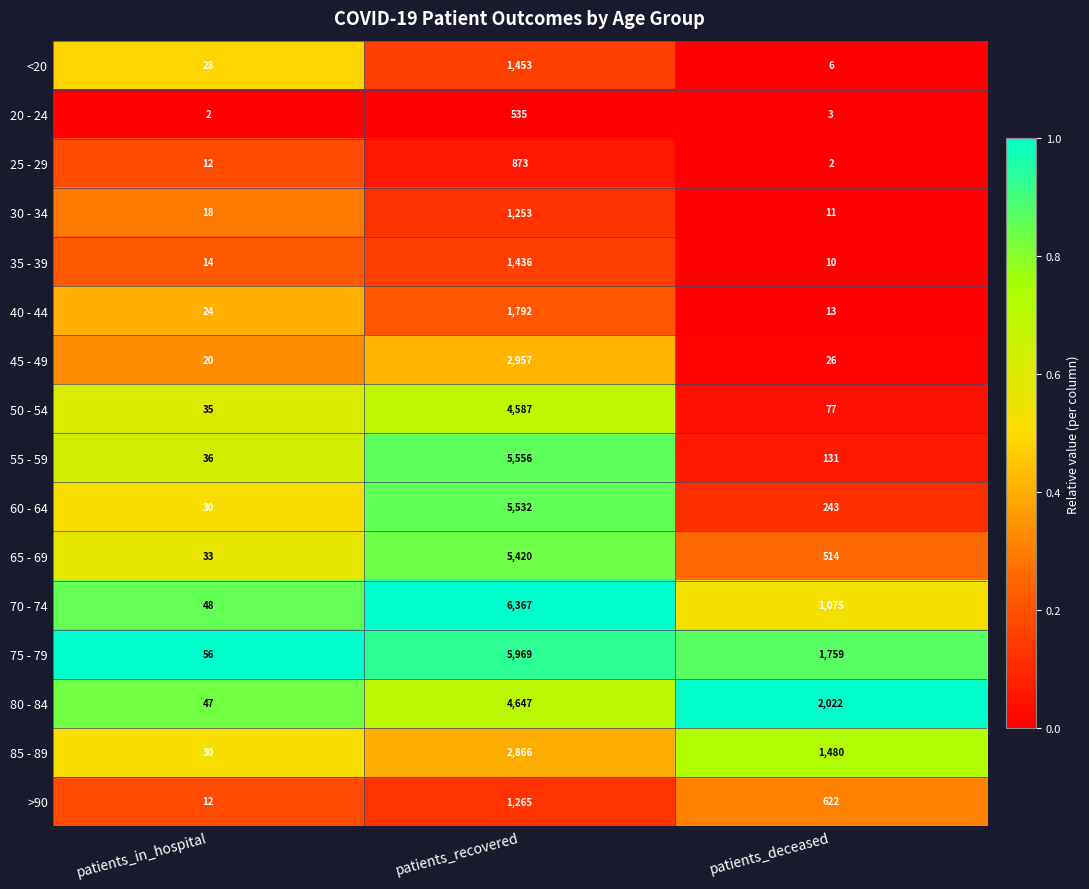

What is the difference between the second highest and minimum values in the 85 - 89 series?

1450